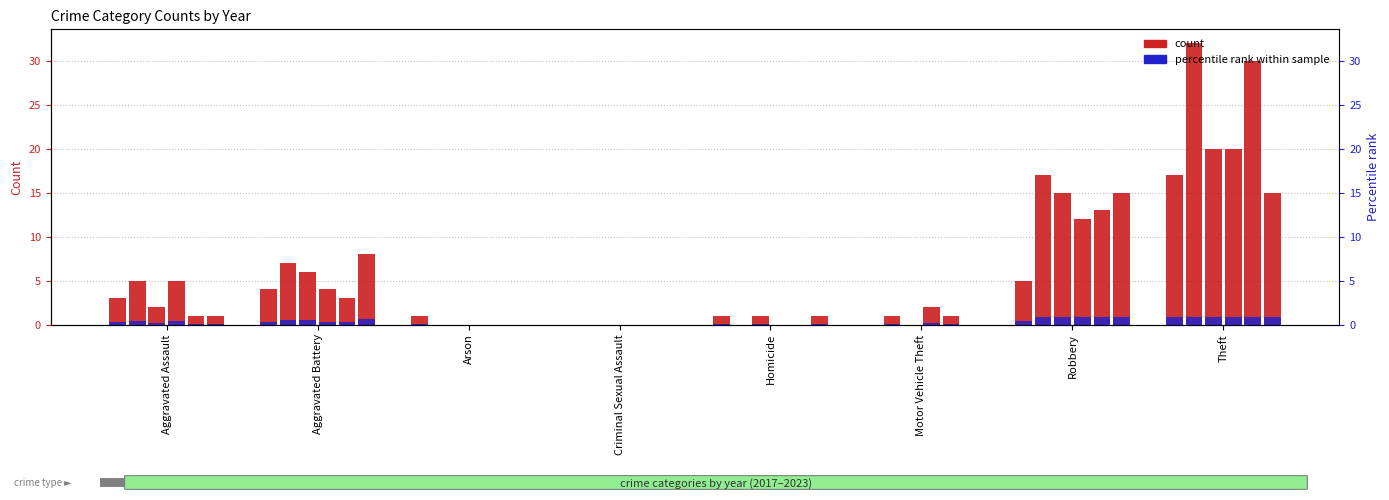

Is the value of 2022 at Aggravated Battery greater than the value of 2021 at Homicide?

Yes